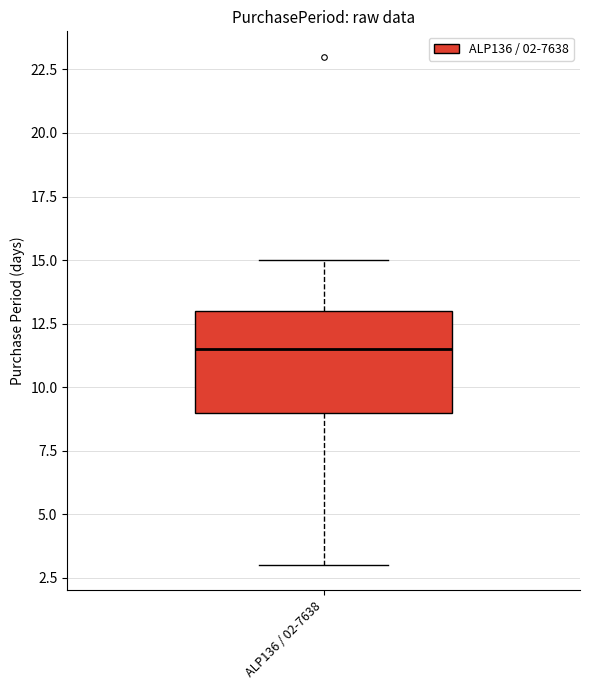

Where is the lower edge of the box for ALP136 / 02-7638 on the y-axis? The values are not printed on the chart, so give them approximately, as read against the axis.

9.0